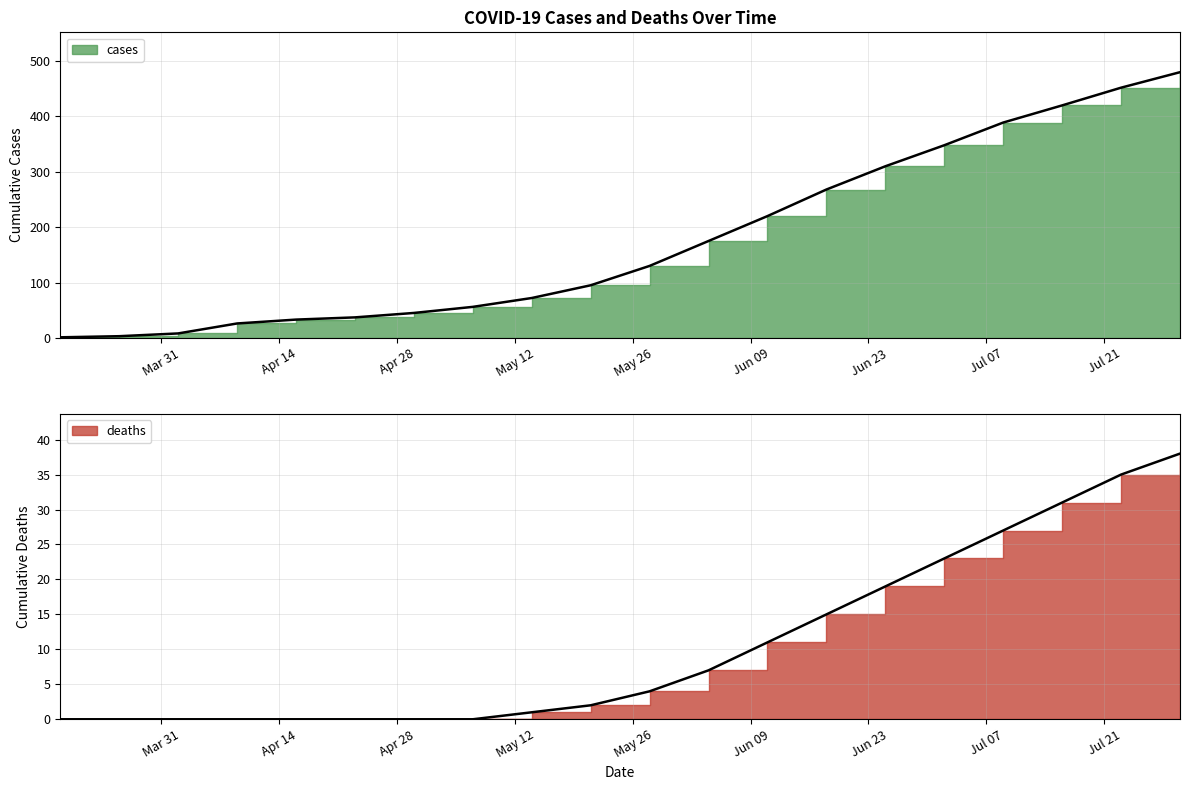

Reading right to left, transcribe all the data shown in this chart.

cases: 480	452	420	389	348	310	268	220	175	130	95	72	56	45	37	33	26	8	3	1
deaths: 38	35	31	27	23	19	15	11	7	4	2	1	0	0	0	0	0	0	0	0